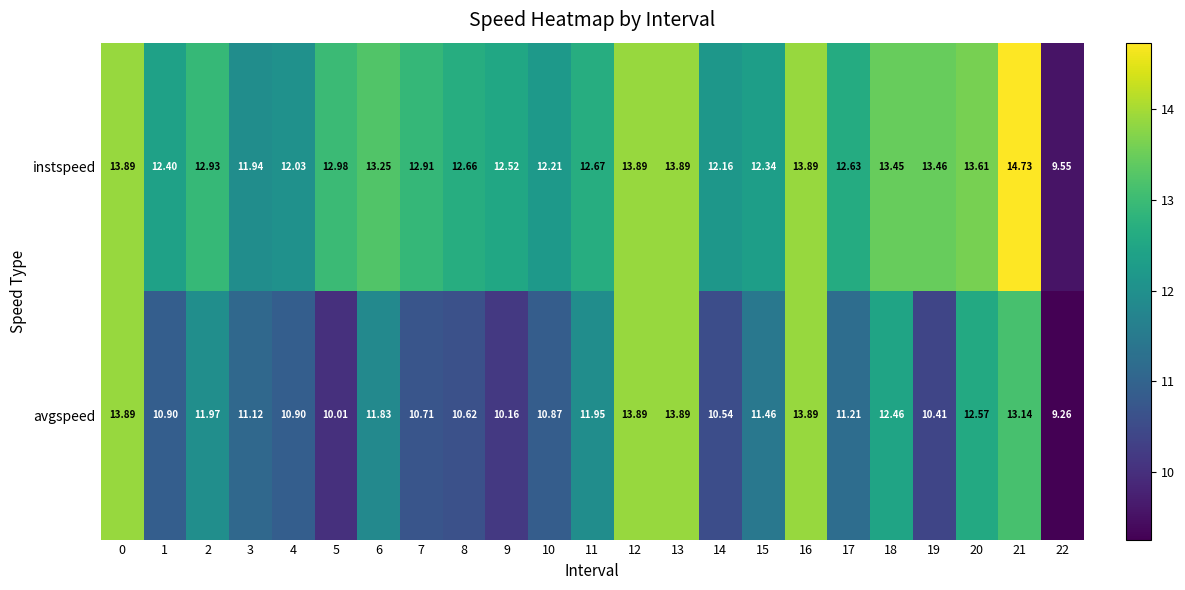

Which series has the largest range (max minus min)?

instspeed